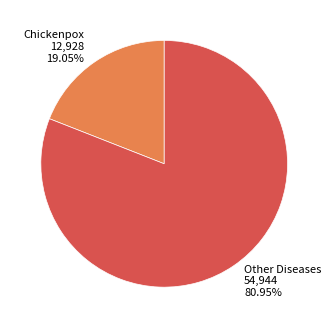

Is there a majority slice in this chart?

Yes